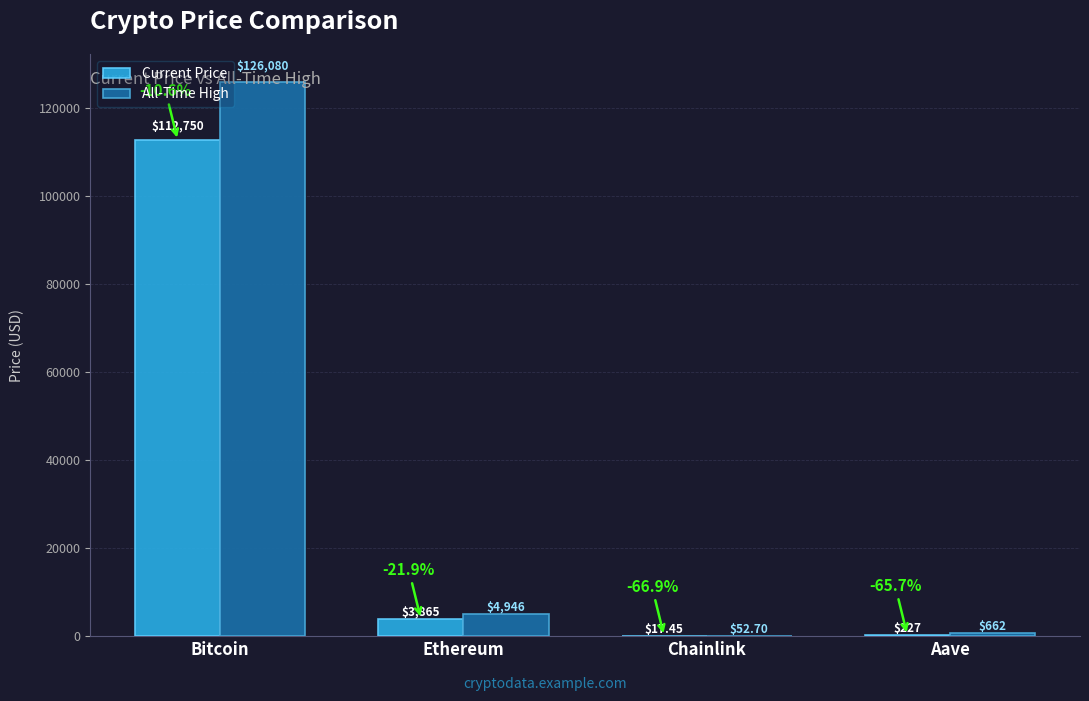

Between Bitcoin and Chainlink, which series saw the biggest shift?

All-Time High